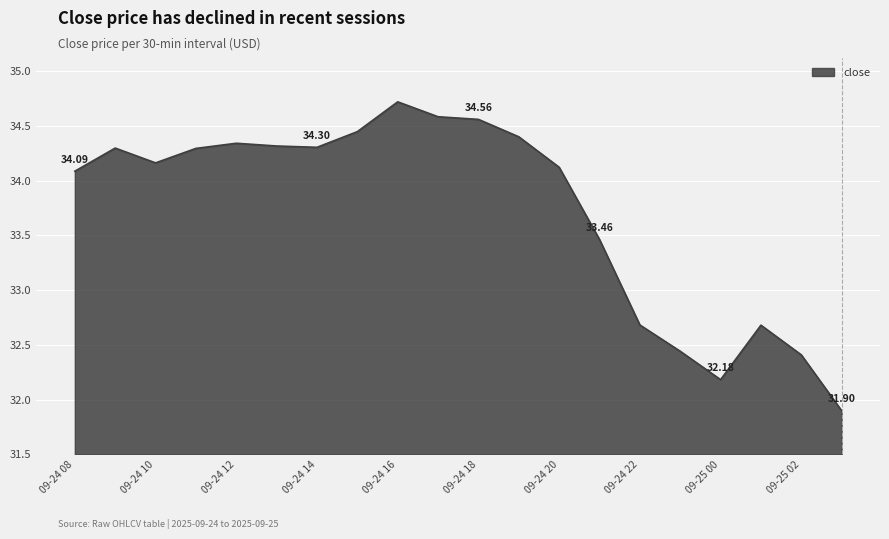

What is the difference between the maximum and minimum values?

2.8